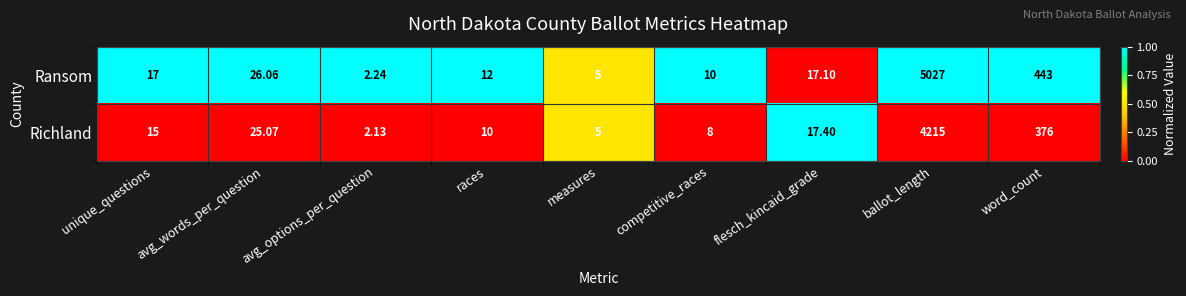

At which label is Ransom closest to 2514?

word_count